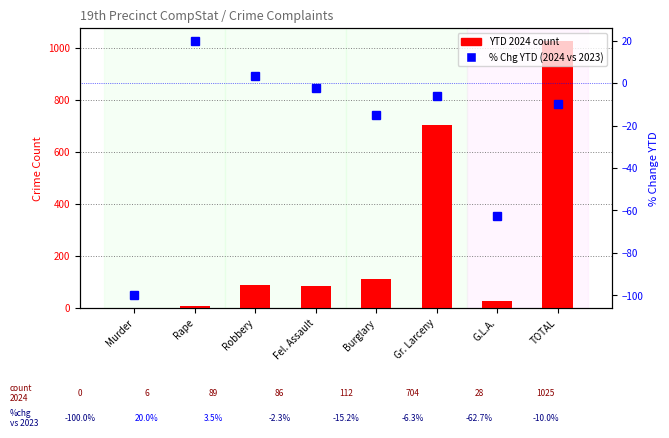

What is the difference between the highest and lowest values at G.L.A.?

90.7